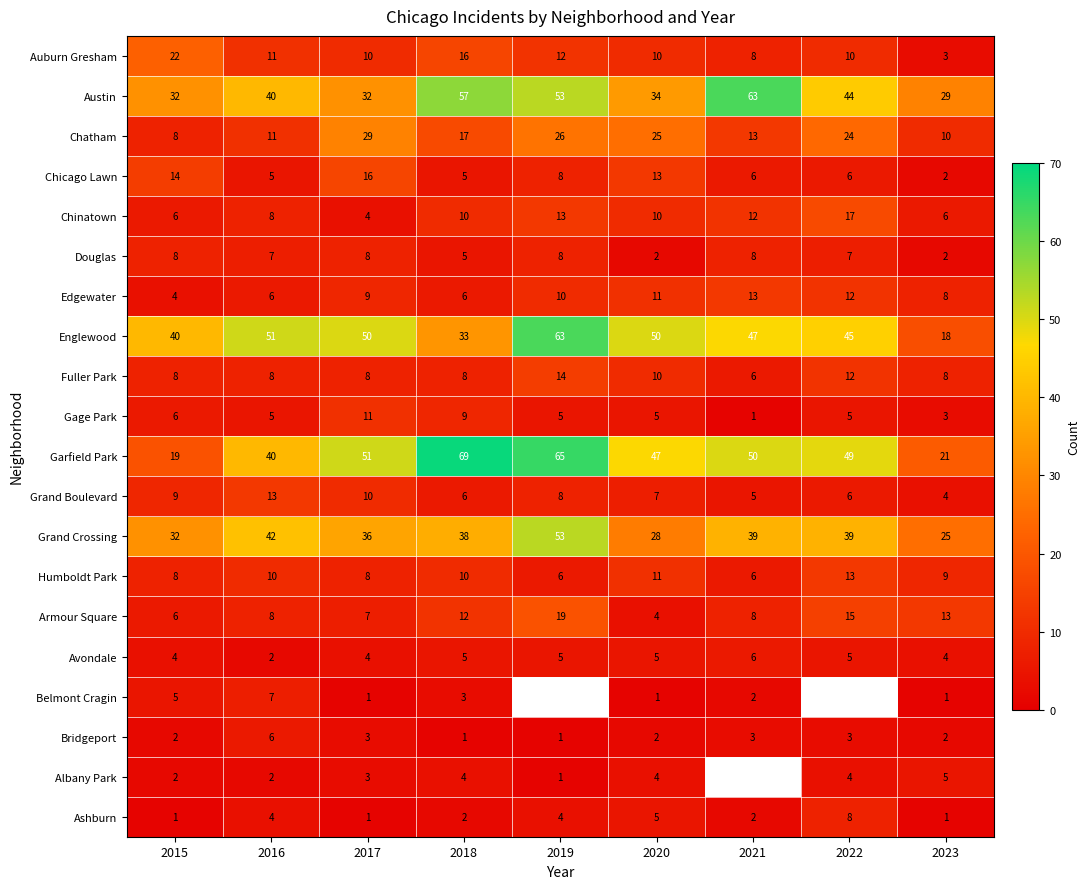

How many categories are shown in the chart?

9